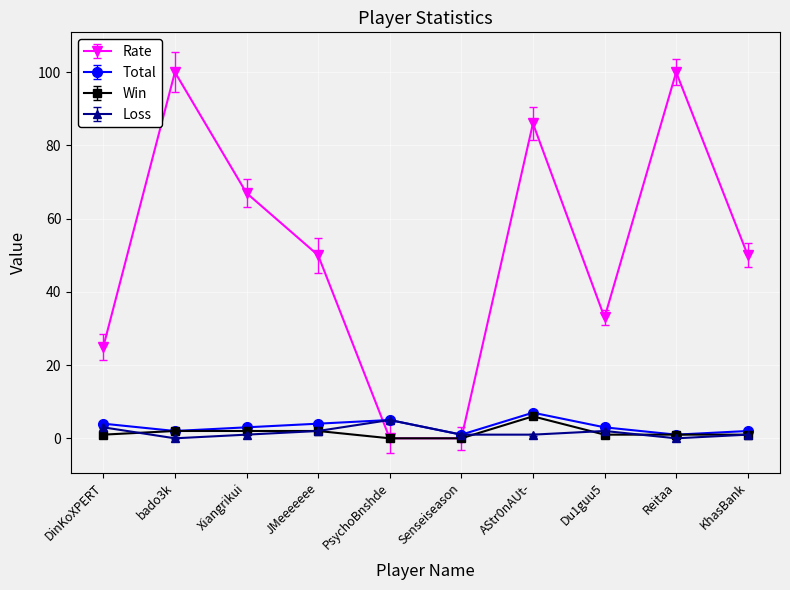

True or false: Loss and Total intersect in this chart.

False